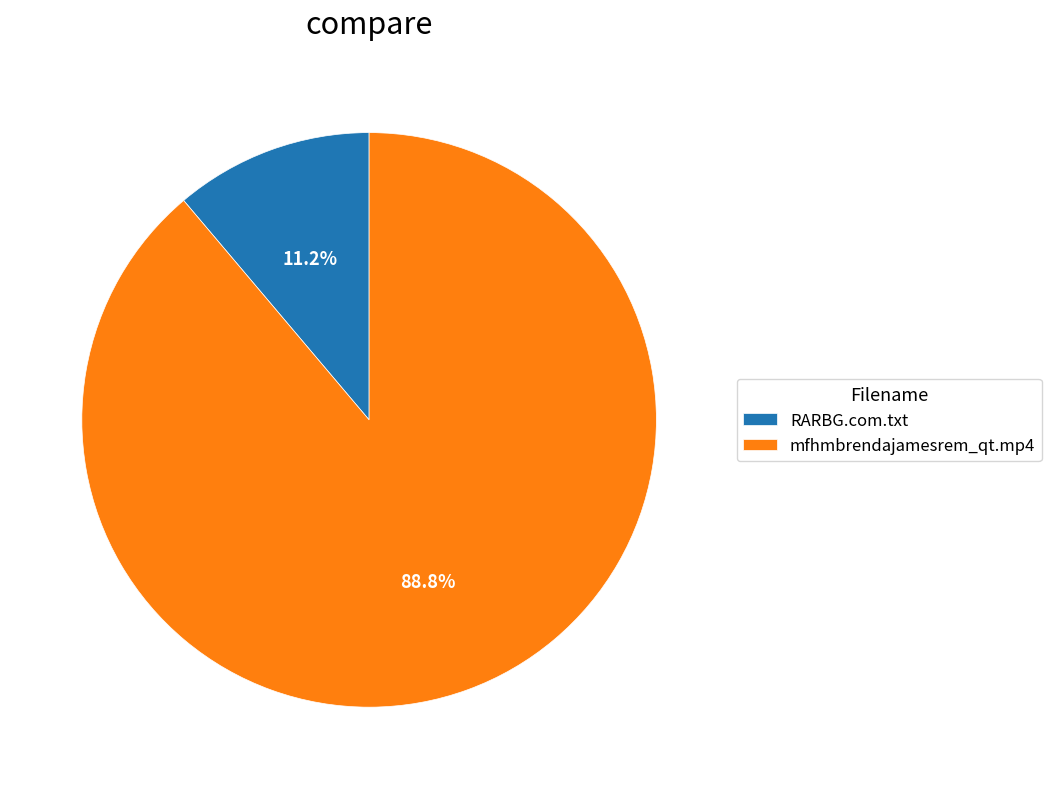

Rank the categories by value from lowest to highest.

RARBG.com.txt, mfhmbrendajamesrem_qt.mp4